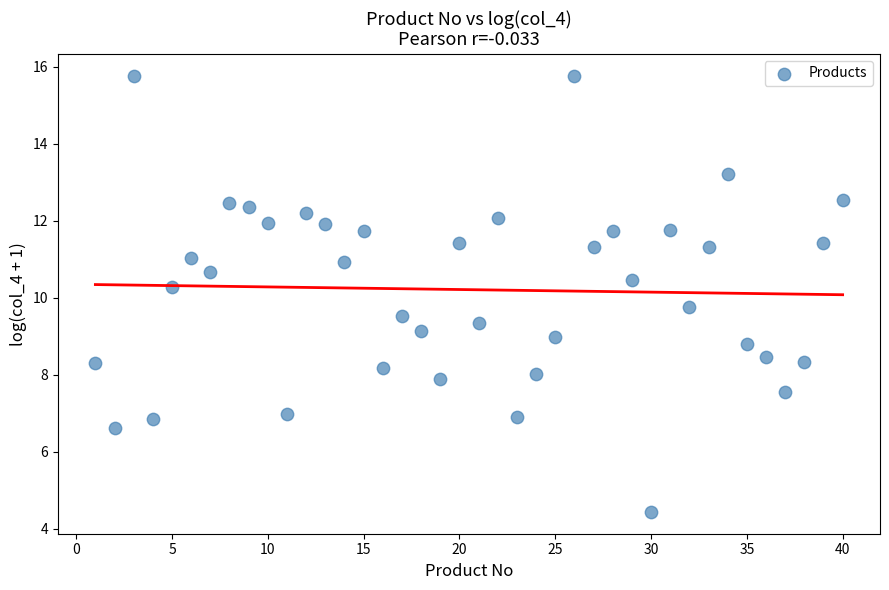

What is the range of X values (max minus min)?

39.0